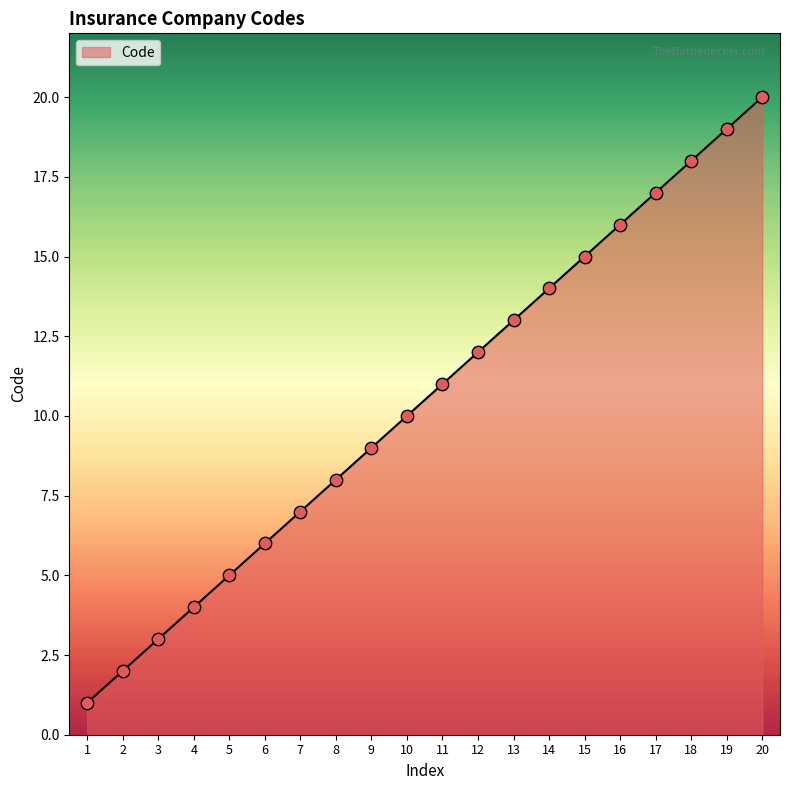

What is the ratio of the value at 18 to the value at 17?

1.1